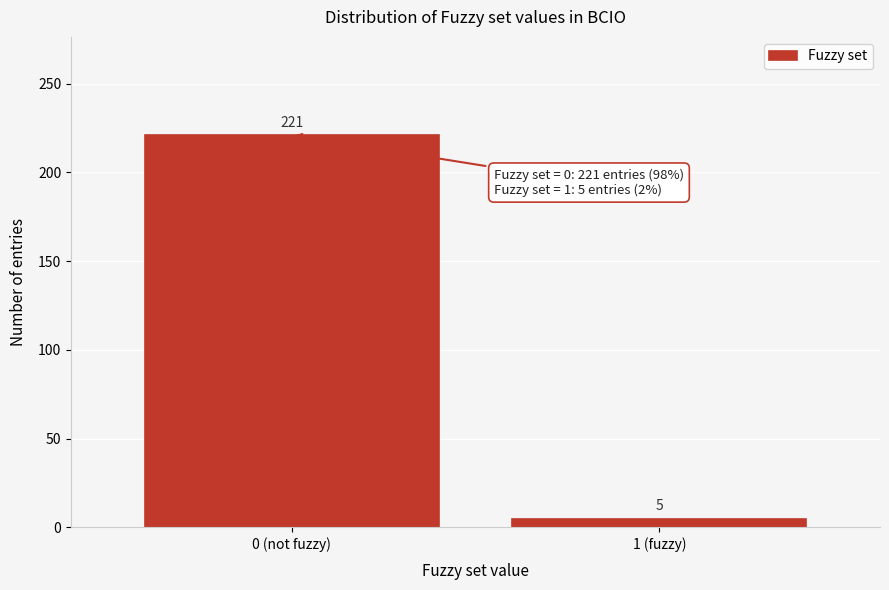

Reading right to left, extract all data points from this chart.

1 (fuzzy)=5	0 (not fuzzy)=221